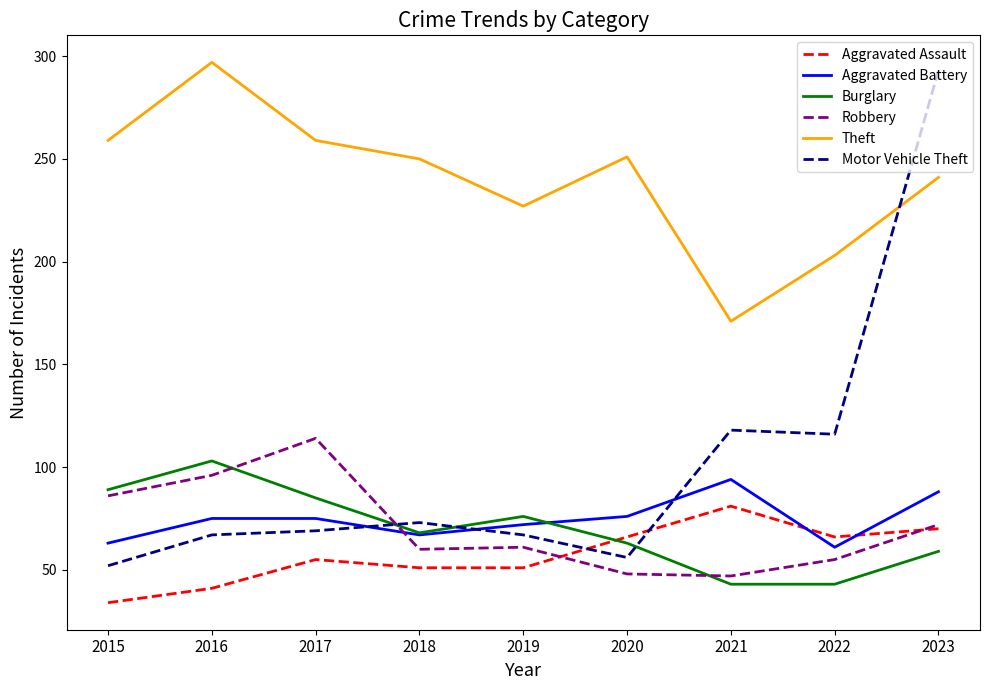

Is the value of Aggravated Assault at 2015 greater than the value of Robbery at 2016?

No